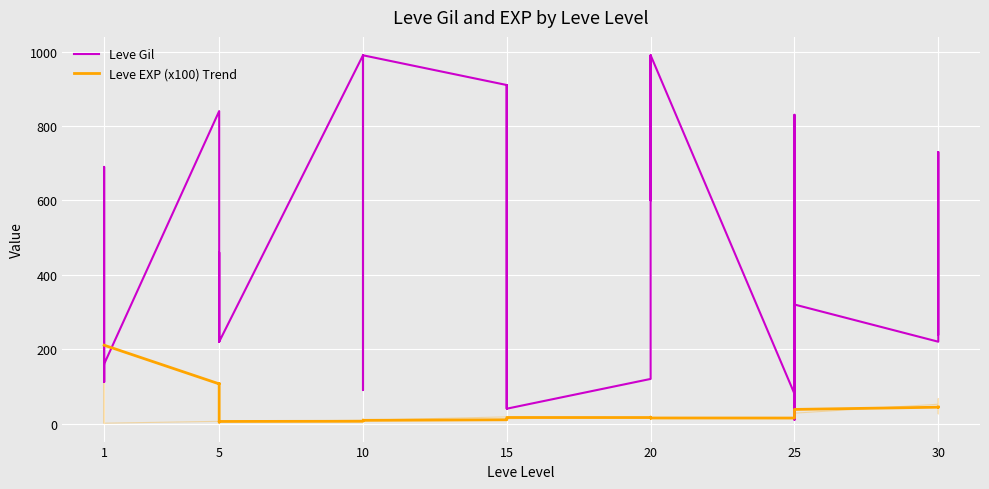

Reading right to left, list all the values displayed in this chart.

Leve Gil: 30=240	30=530	30=730	30=220	25=320	25=10	25=390	25=830	25=150	25=80	20=990	20=960	20=600	20=990	20=960	20=120	15=40	15=910	15=910	15=40	15=910	15=910	10=990	10=990	10=880	10=90	10=880	10=990	5=220	5=460	5=220	5=220	5=220	5=840	1=160	1=690	1=112	1=160	1=160	1=113
Leve EXP (x100): 30=36	30=26	30=67	30=52	25=28	25=58	25=36	25=21	25=69	25=16	20=14	20=12	20=21	20=14	20=12	20=17	15=13	15=18	15=18	15=13	15=18	15=18	10=9	10=9	10=6	10=13	10=6	10=9	5=5	5=8	5=5	5=5	5=5	5=6	1=1	1=1	1=630	1=1	1=1	1=630